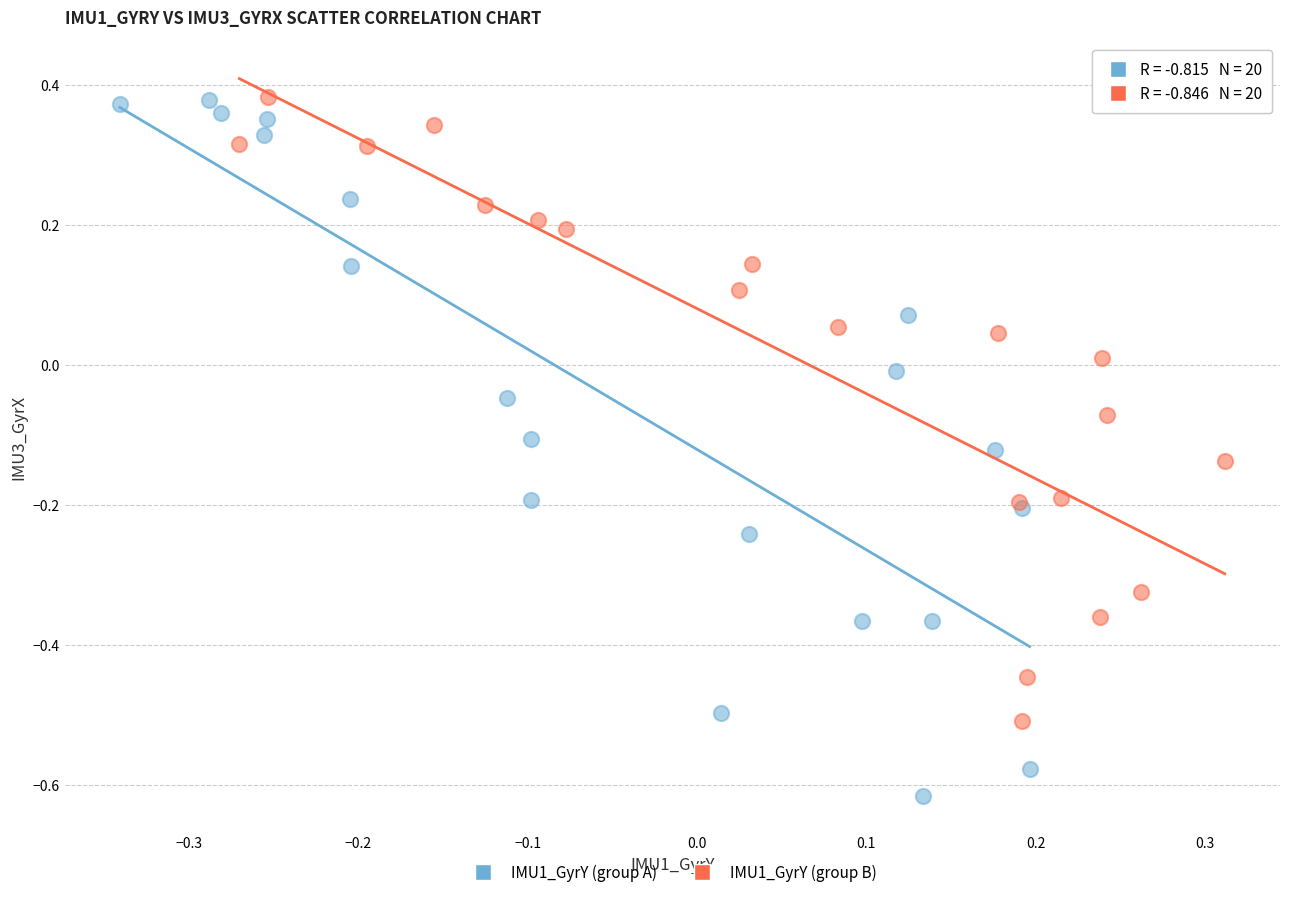

Which series contains the lowest Y value?

IMU1_GyrY (group A)